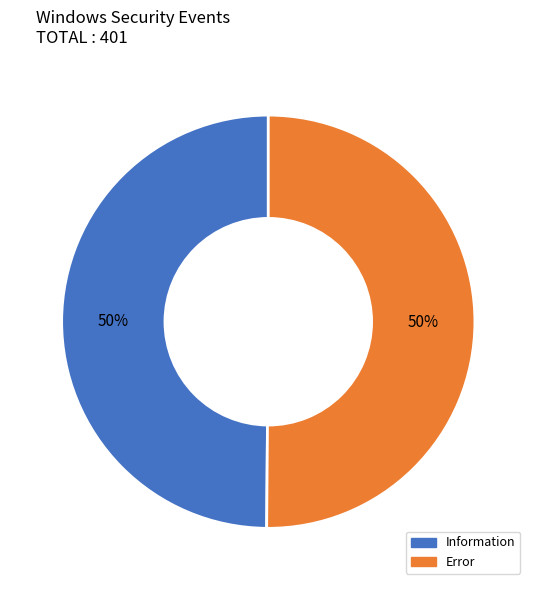

The Information slice represents 50% of the pie. True or false?

True